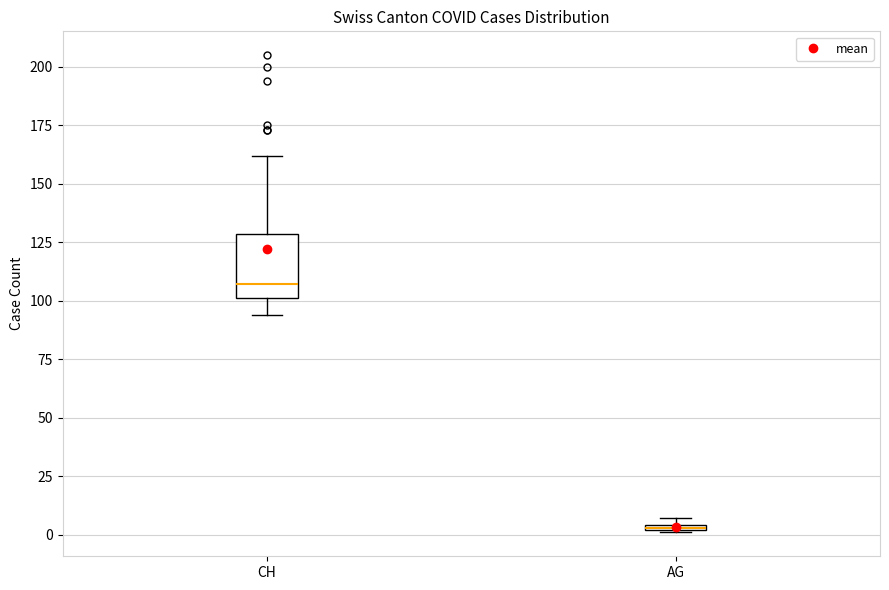

Where is the lower edge of the box for AG on the y-axis? The values are not printed on the chart, so give them approximately, as read against the axis.

0